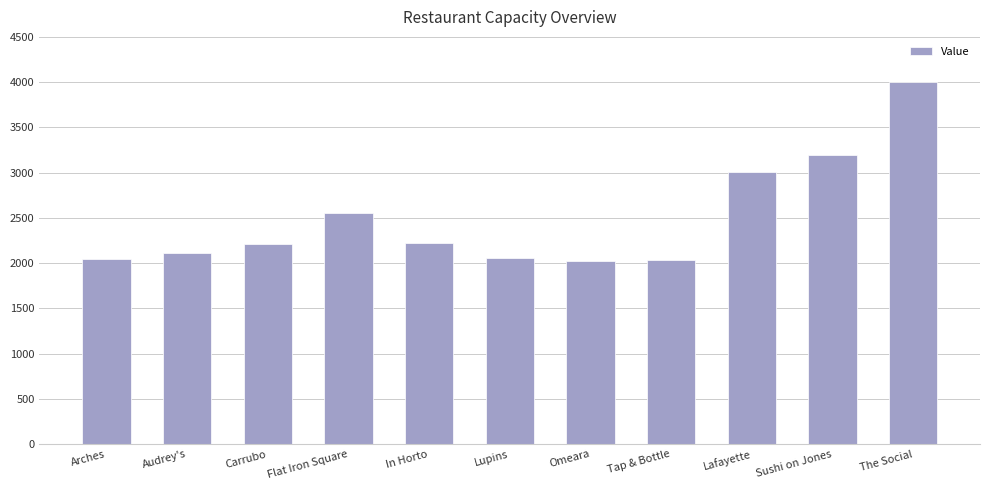

What is the ratio of the value at In Horto to the value at Carrubo?

1.0